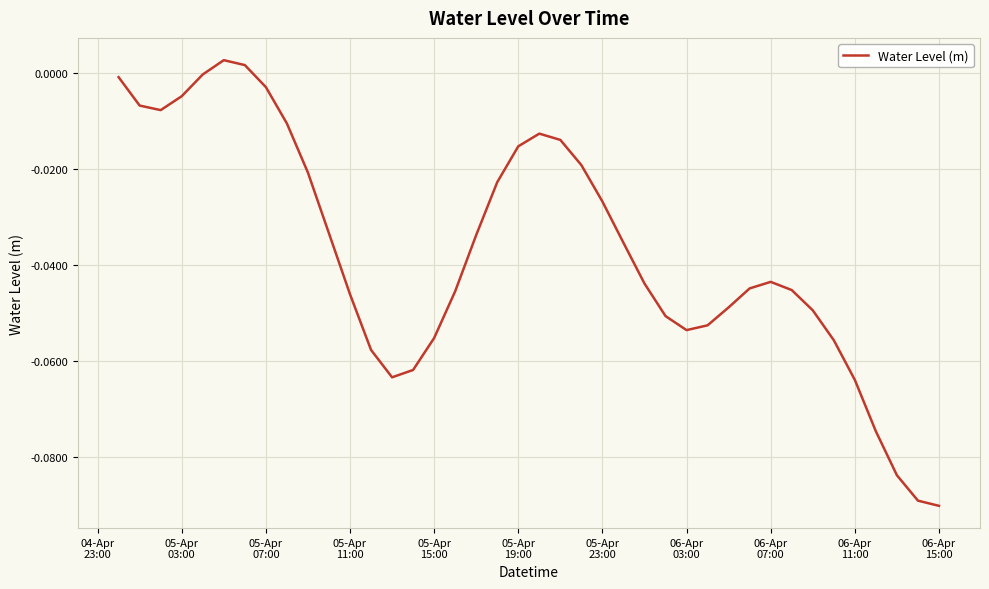

How many lines are shown in the chart?

1